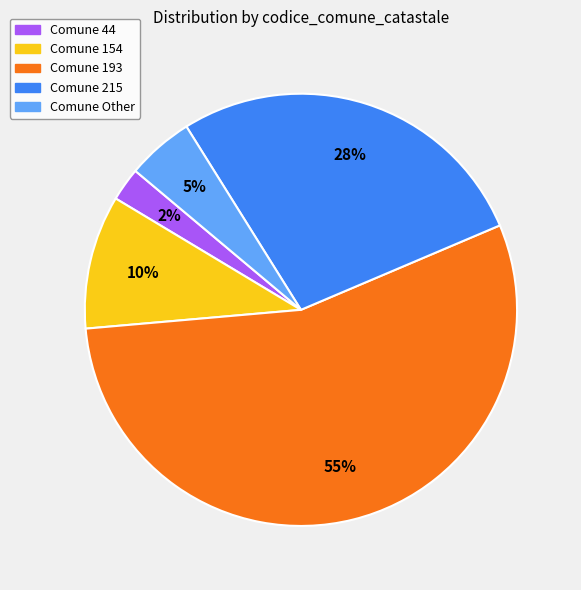

Does any single category account for the majority?

Yes